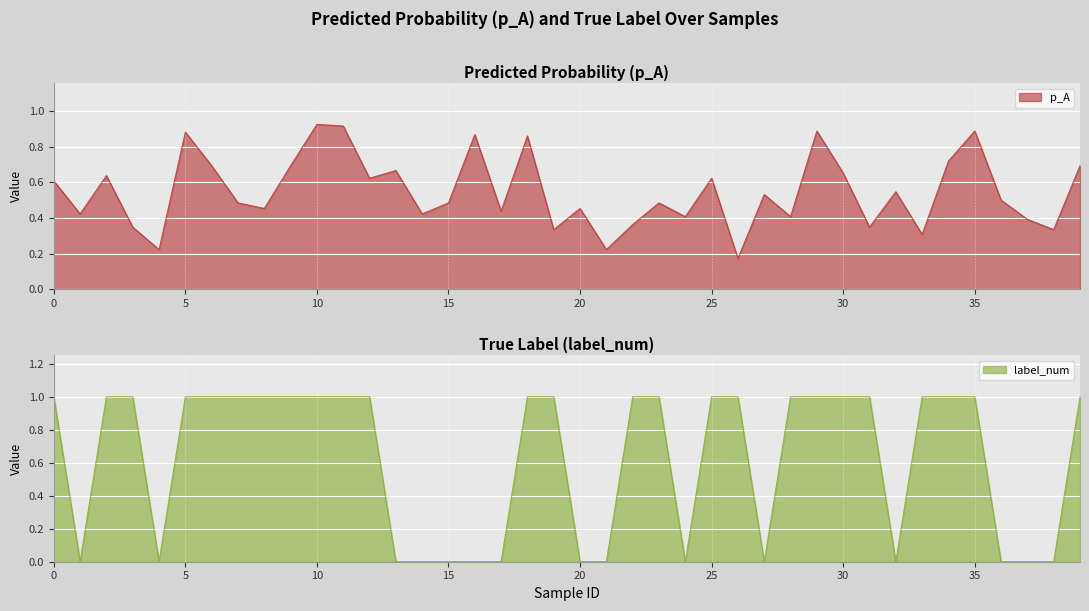

At which category does p_A reach its first local peak?

2